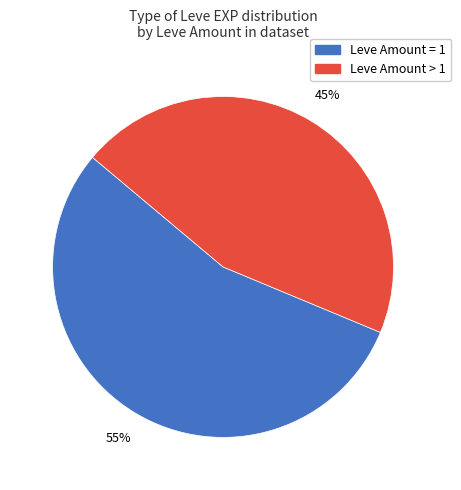

Is there any slice that represents more than half of the pie?

Yes